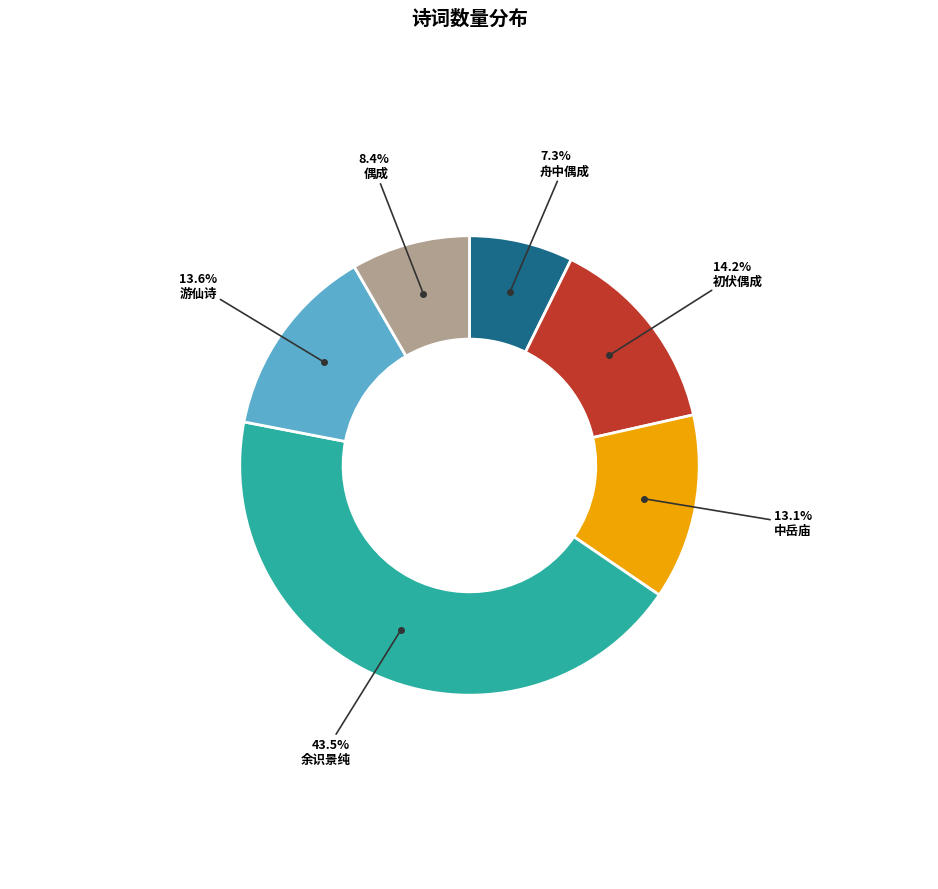

Is there any slice that represents more than half of the pie?

No